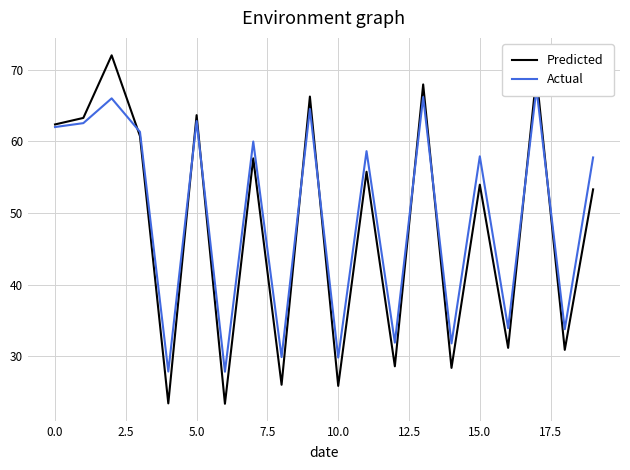

What is the minimum value for Predicted?

23.3